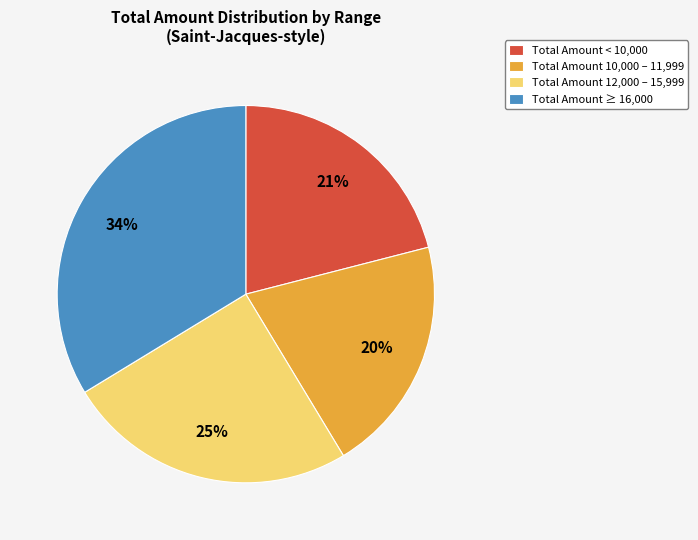

What is the smallest slice in the pie chart?

Total Amount 10,000 – 11,999